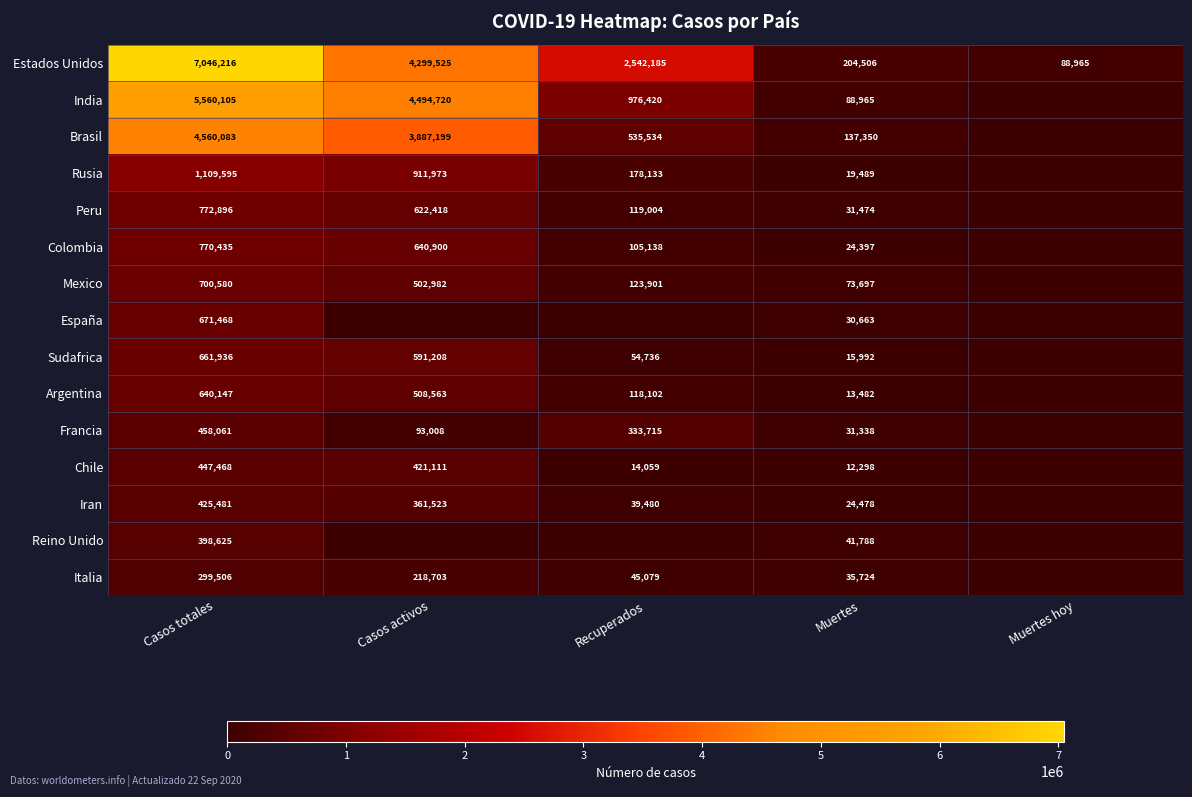

What is the difference between the highest and lowest values at Casos totales?

6746710